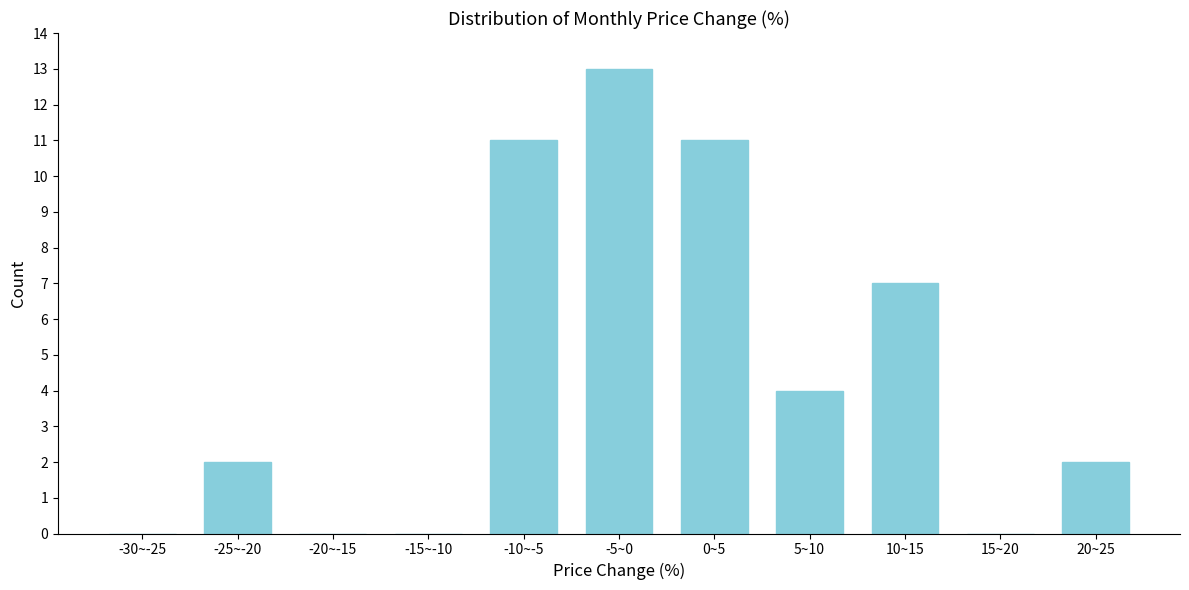

Reading left to right, what are all the values shown in this chart?

-30~-25=0	-25~-20=2	-20~-15=0	-15~-10=0	-10~-5=11	-5~0=13	0~5=11	5~10=4	10~15=7	15~20=0	20~25=2